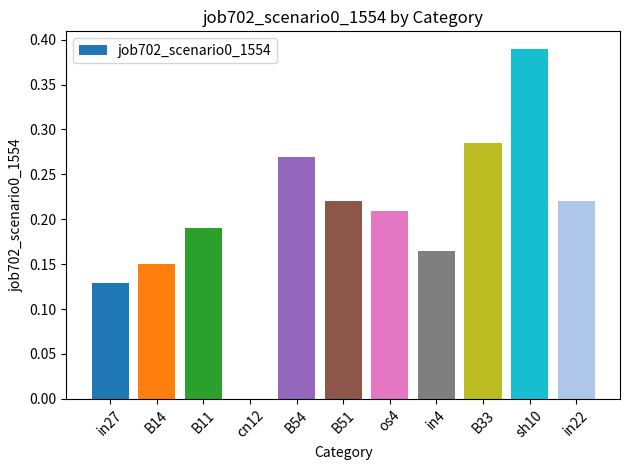

Which label corresponds to the largest value in the chart?

sh10